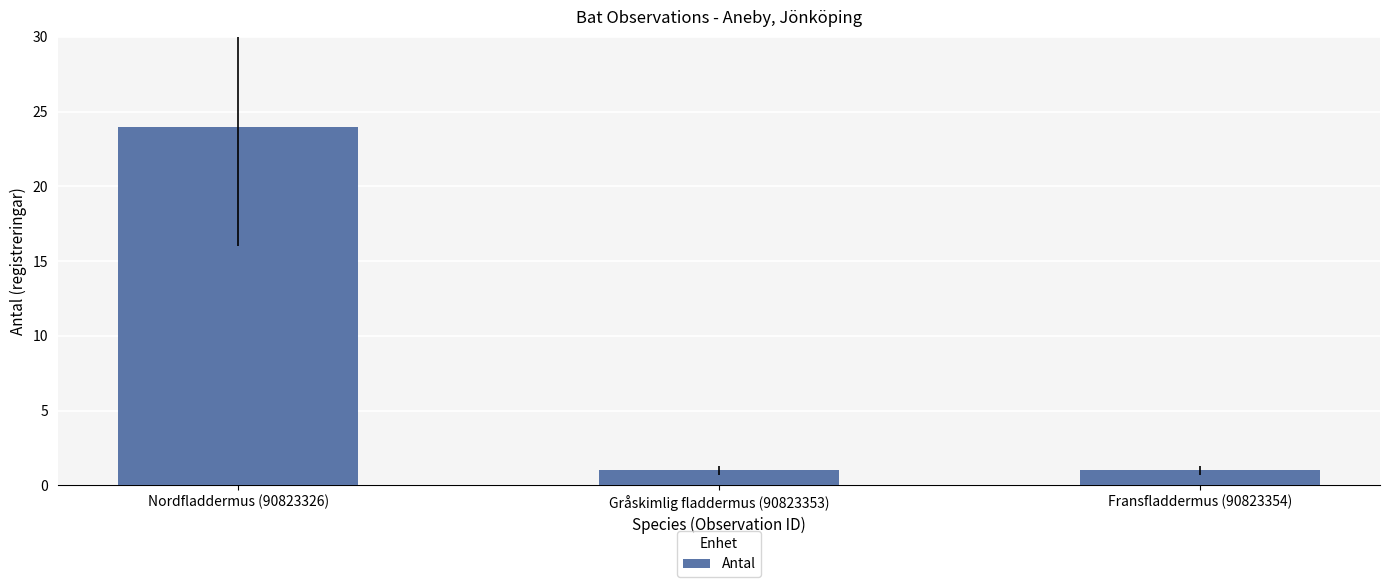

Reading right to left, transcribe all the data shown in this chart.

1	1	24